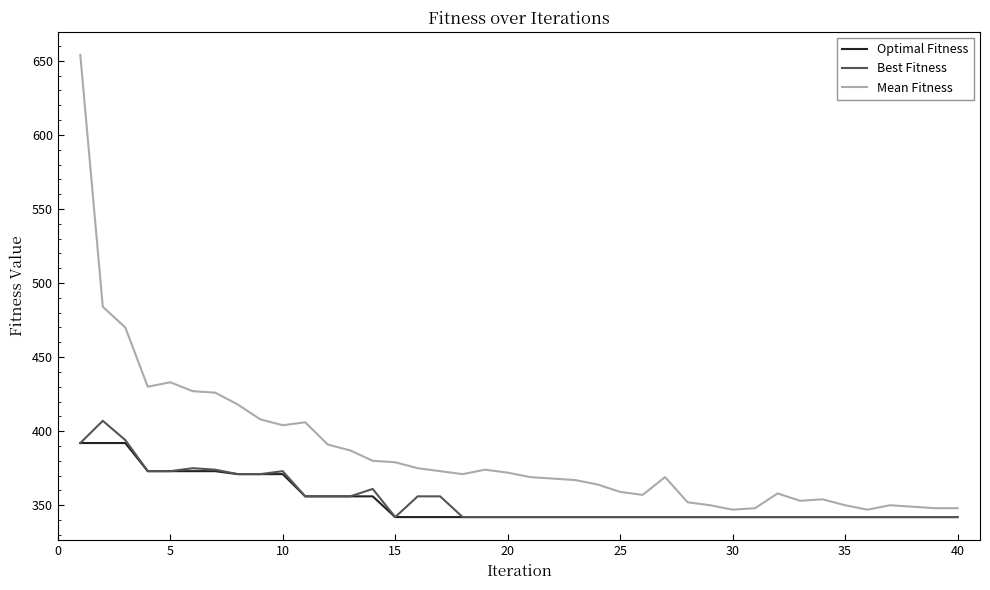

Which series has the largest range (max minus min)?

Mean Fitness